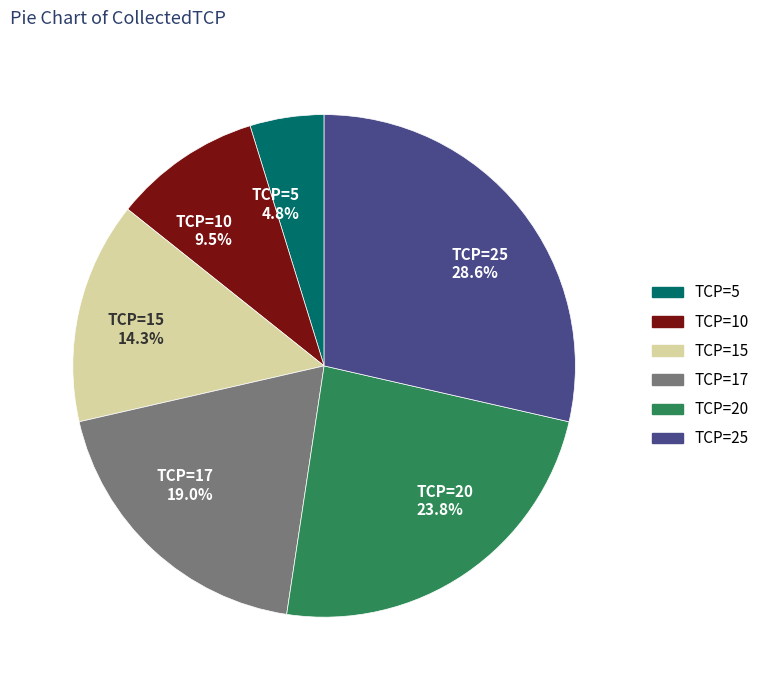

Does any single category account for the majority?

No